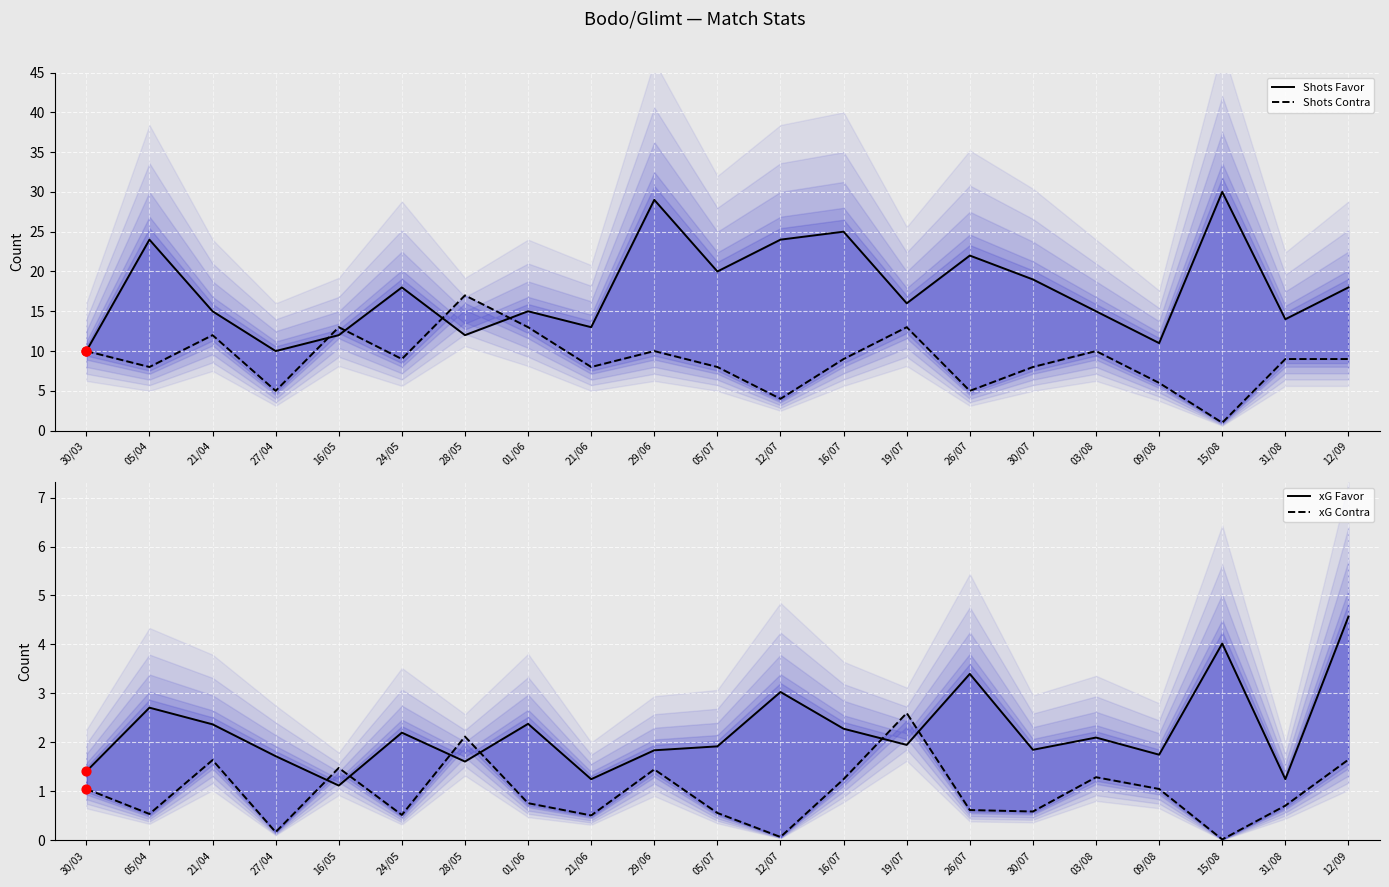

Which series contains the highest Y value?

Shots Favor